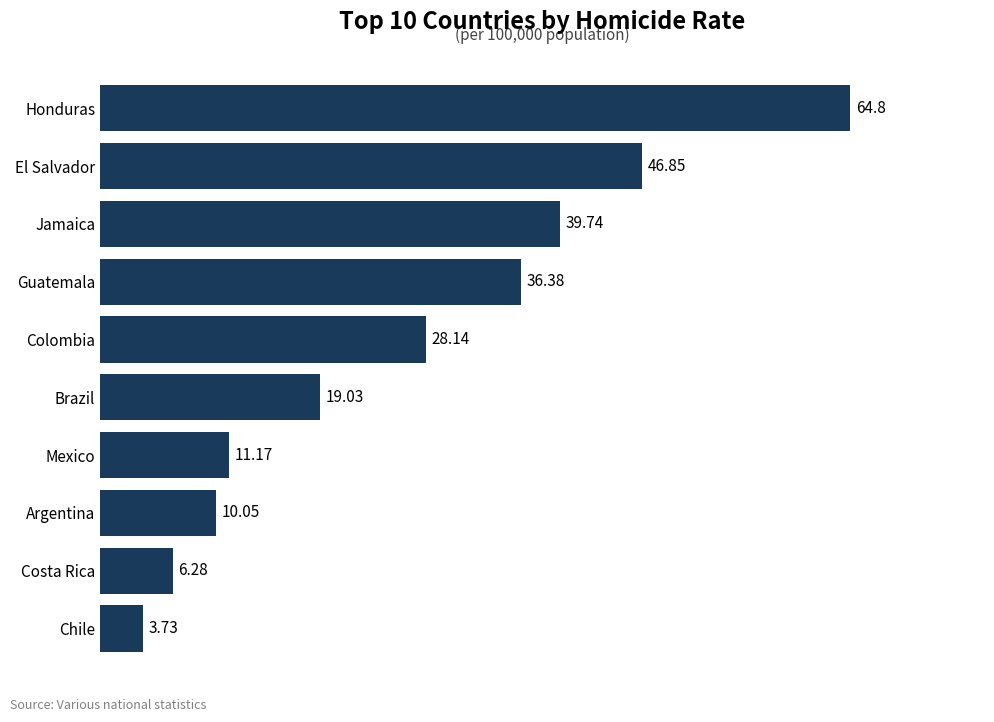

Which category has the highest value across all series?

Honduras